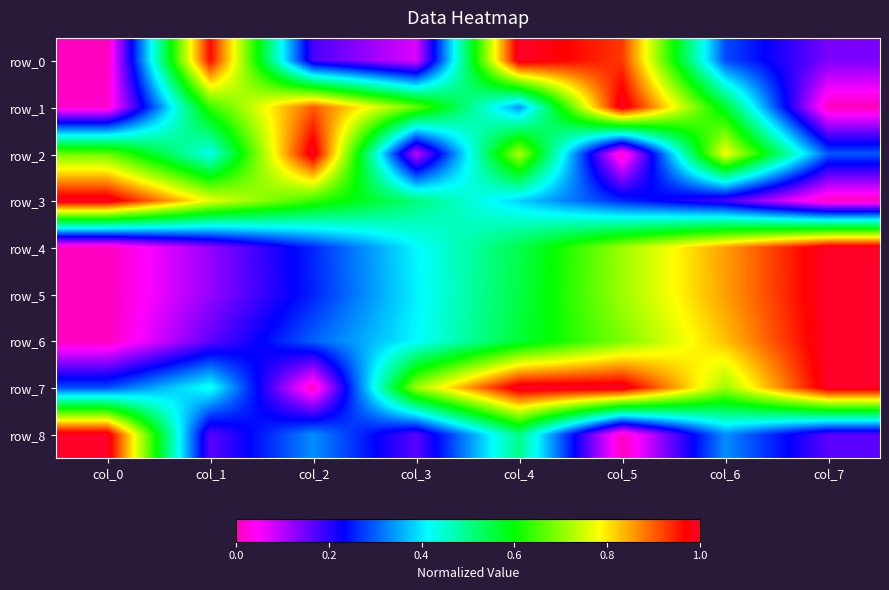

How many data points in row_1 are above 0?

7